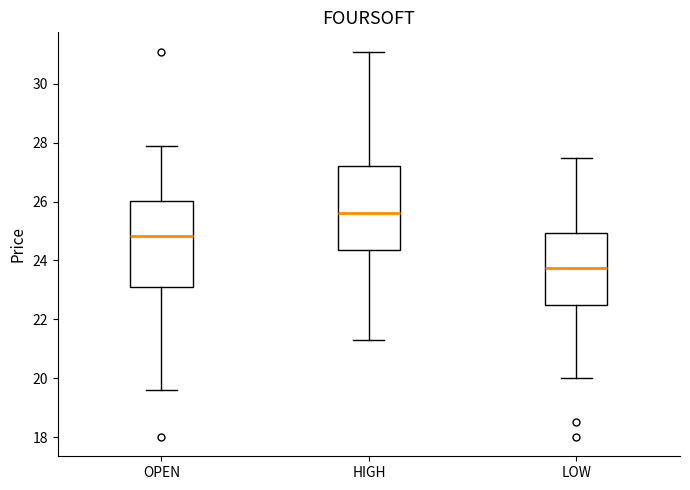

Where is the upper edge of the box for HIGH on the y-axis? The values are not printed on the chart, so give them approximately, as read against the axis.

27.2